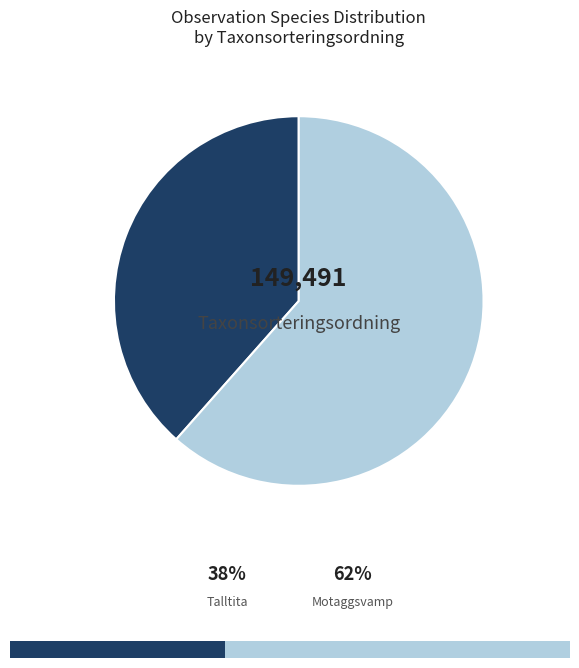

To the nearest percent, what portion does 120506291 represent?

62%